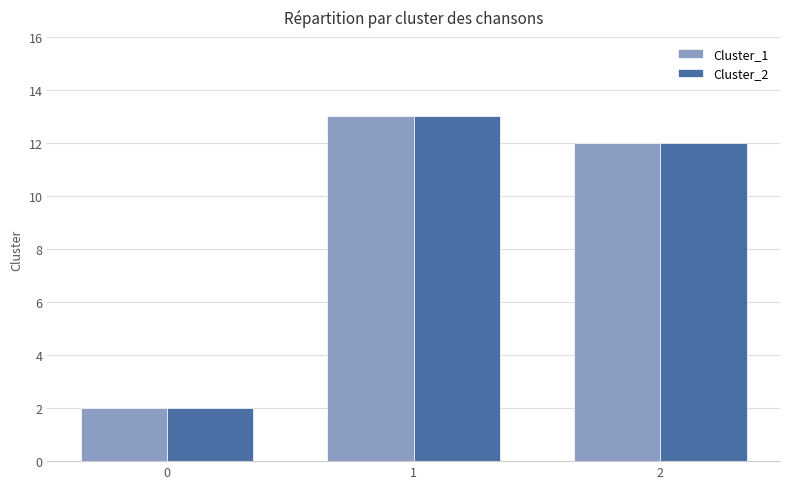

Where does the Cluster_2 series first go above 12?

1